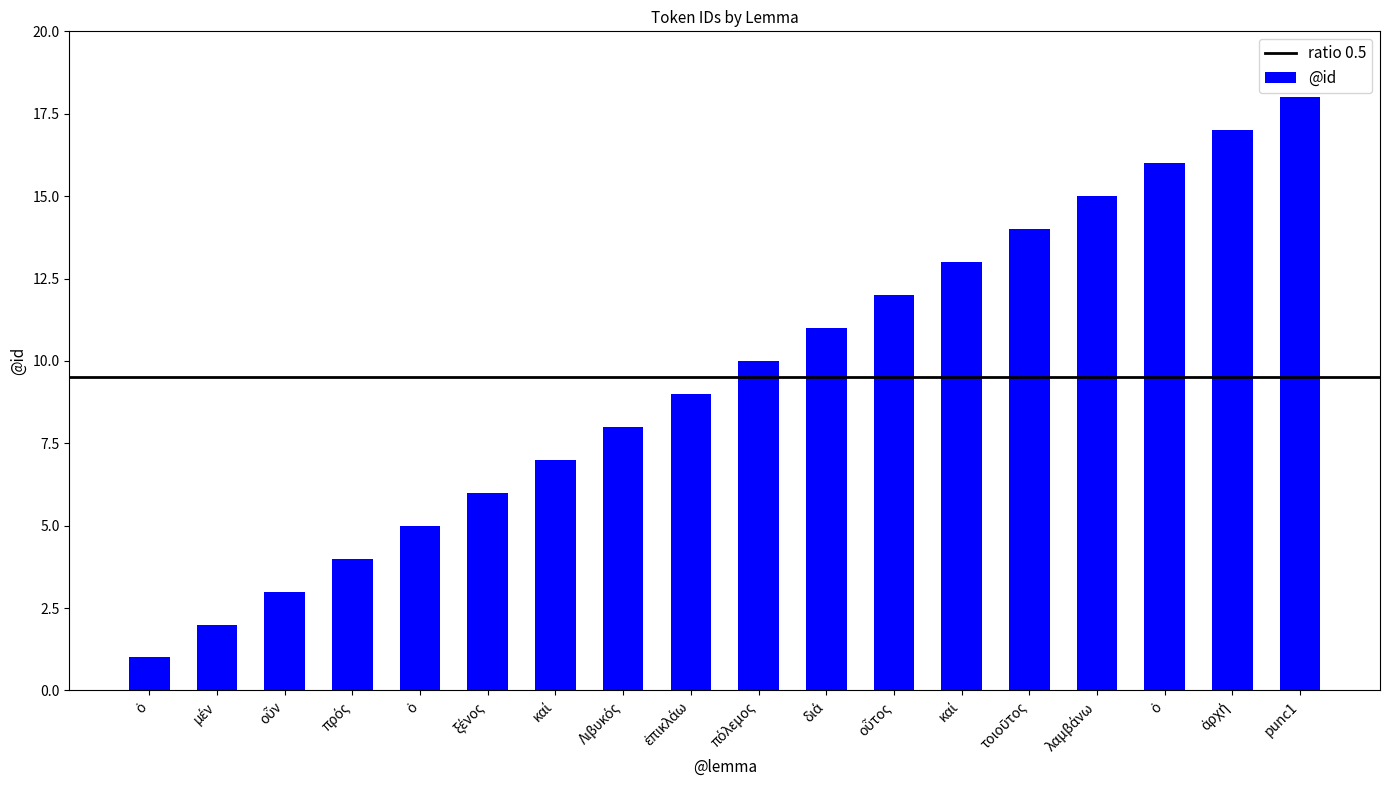

How many values are below 10?

9